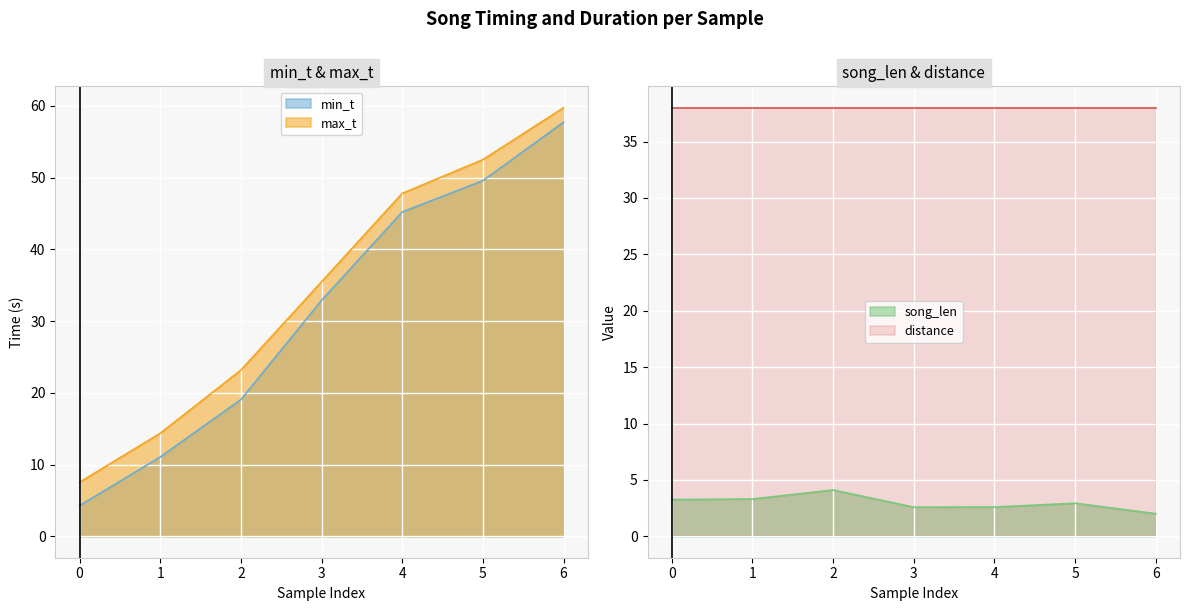

The value of min_t at 3 is 32.9. True or false?

True